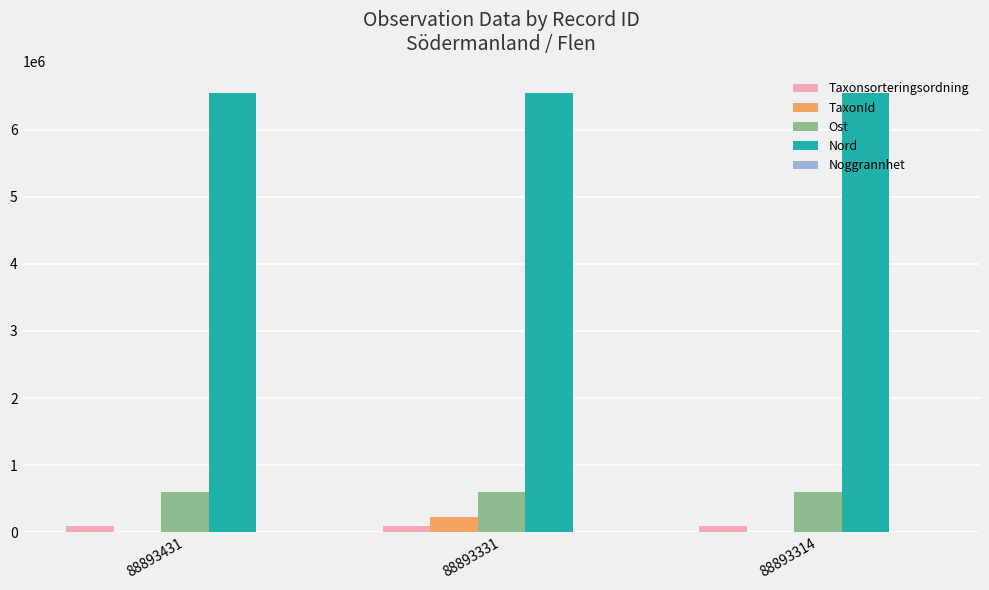

Are the bars horizontal?

No